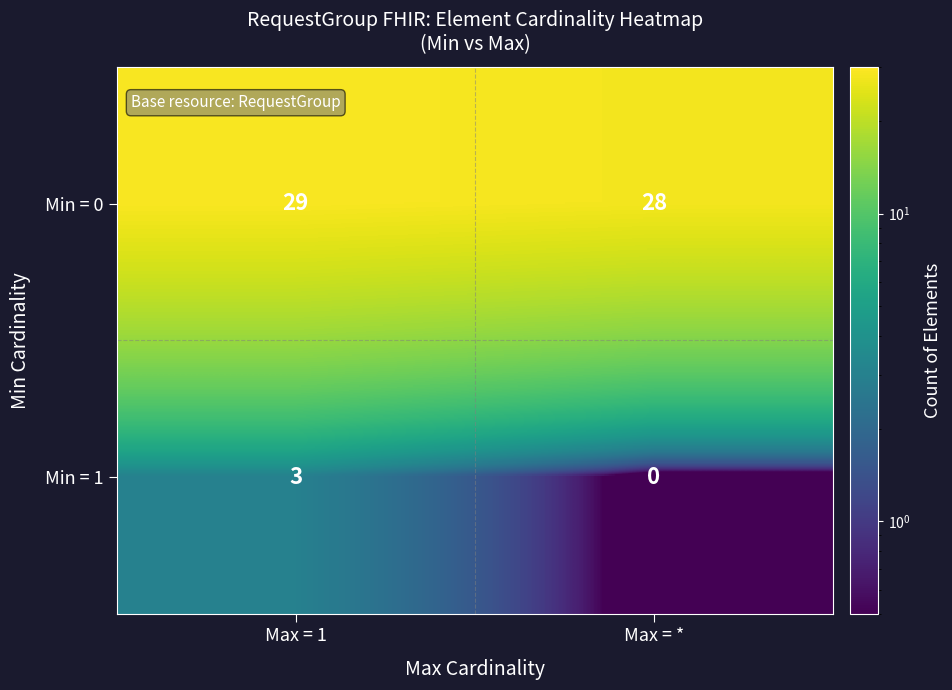

What is the approximate value of Min = 0 at Max = 1?

29